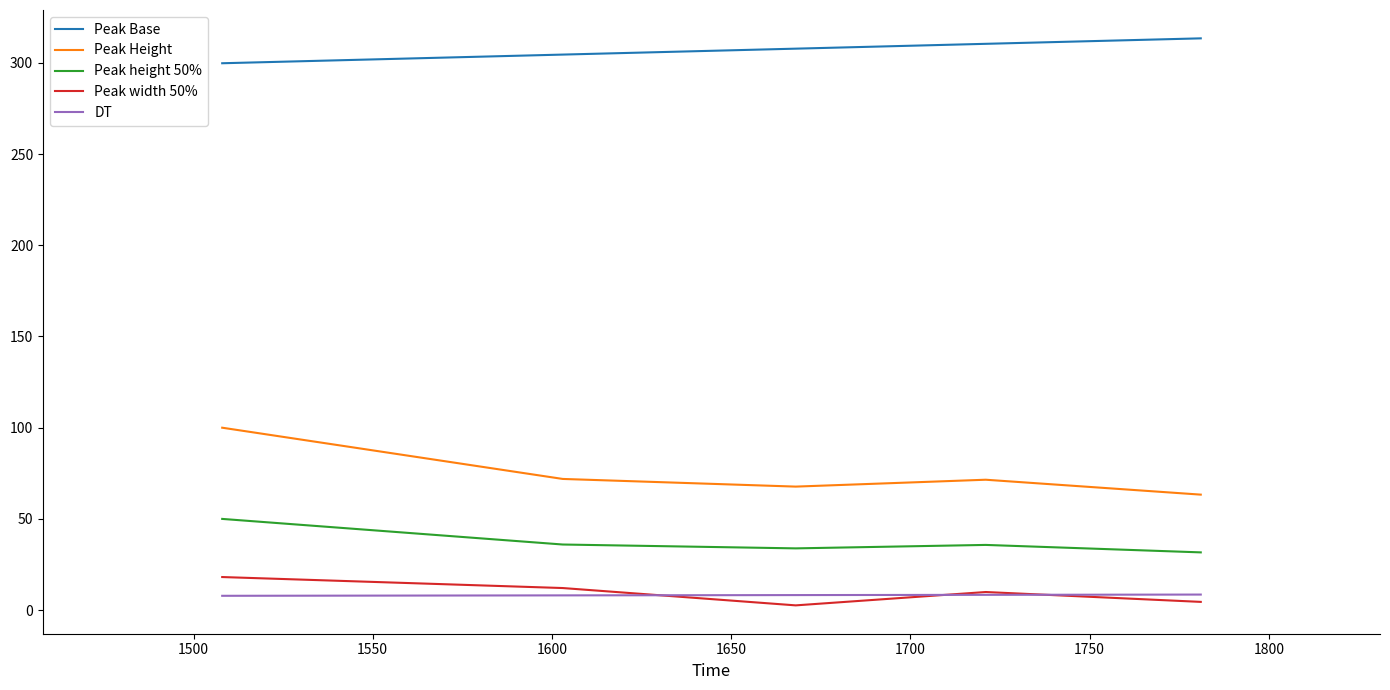

Which series has the largest total across all categories?

Peak Base